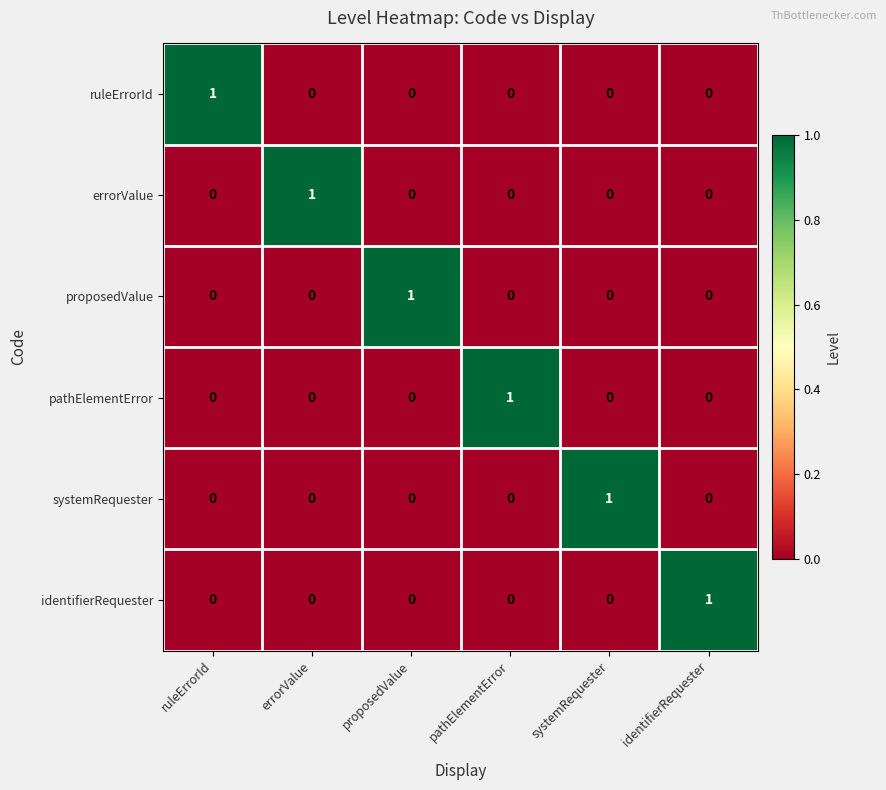

Is it true that systemRequester equals 0 at errorValue?

True